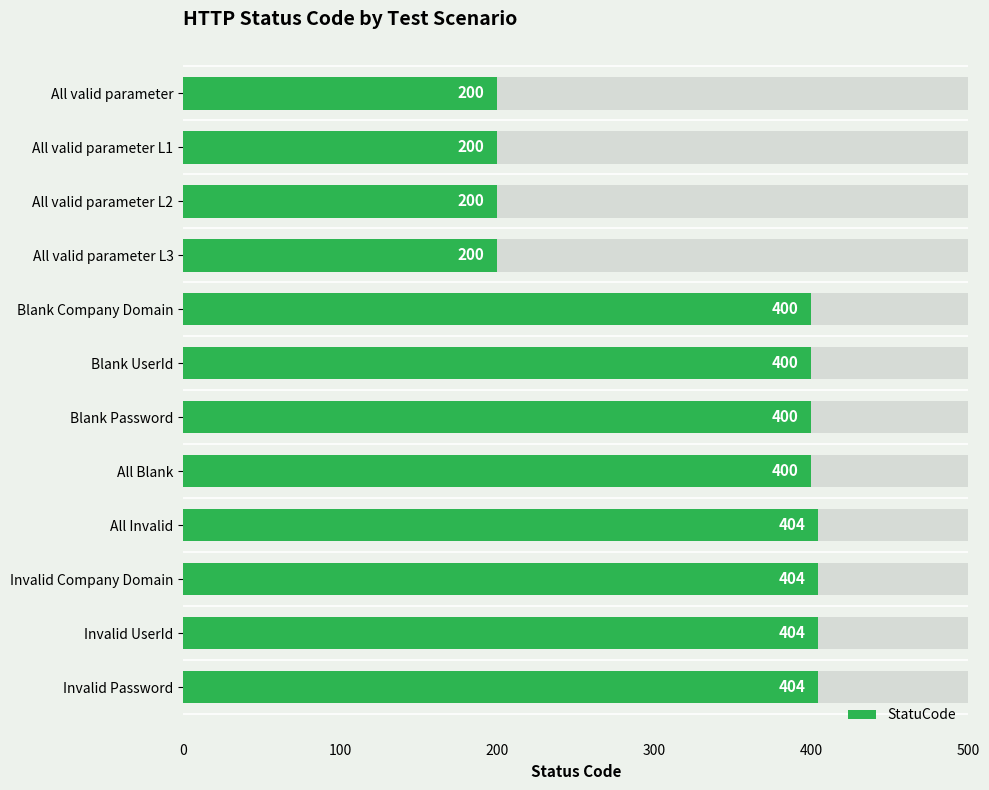

What is the minimum value shown in the chart?

200